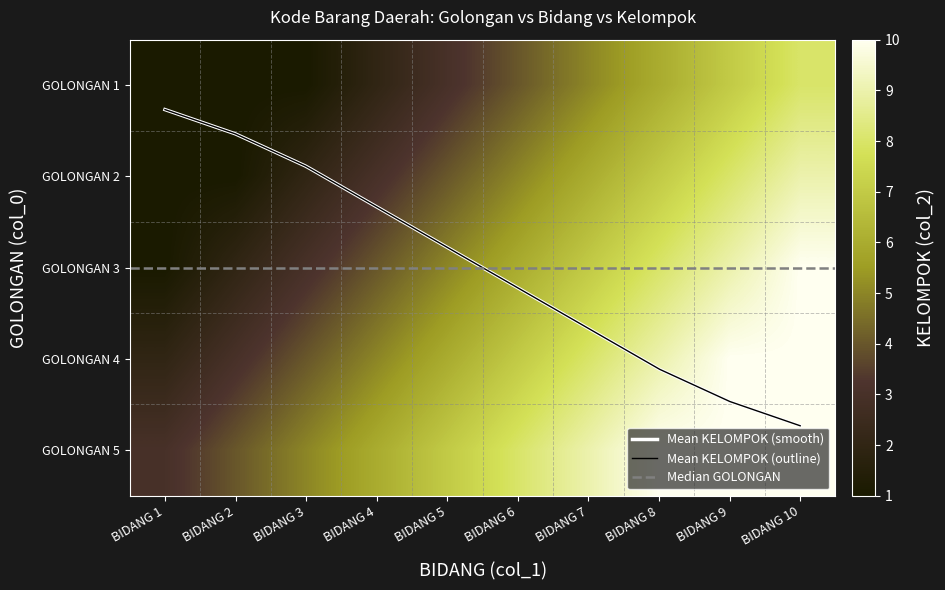

Count the number of categories in the chart.

10